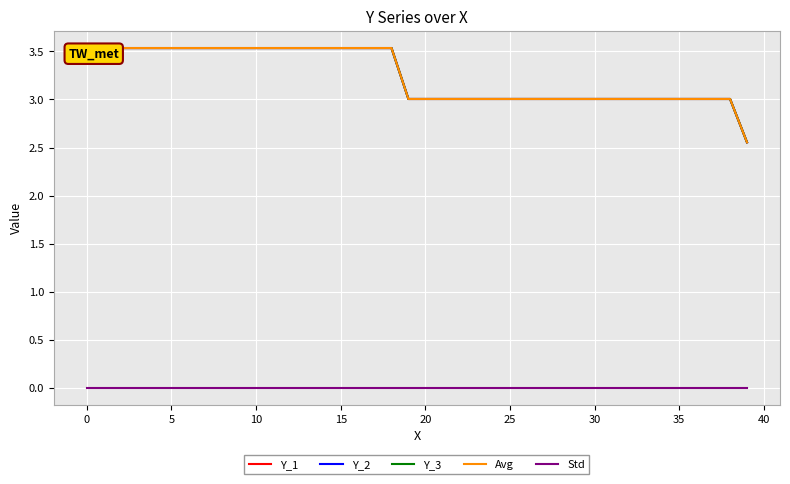

Does the chart display data point markers on the line(s)?

No